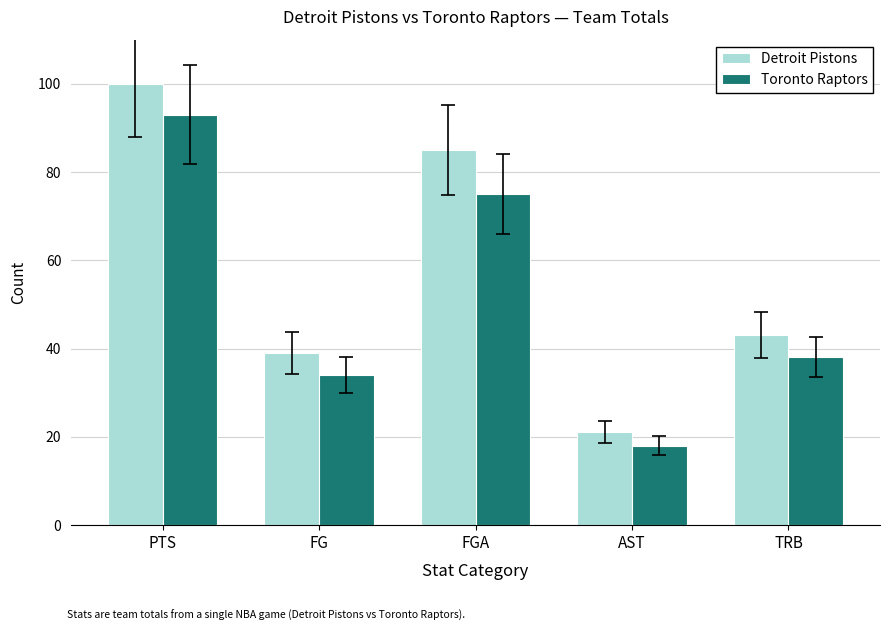

List the series in order of their overall mean, highest first.

Detroit Pistons, Toronto Raptors